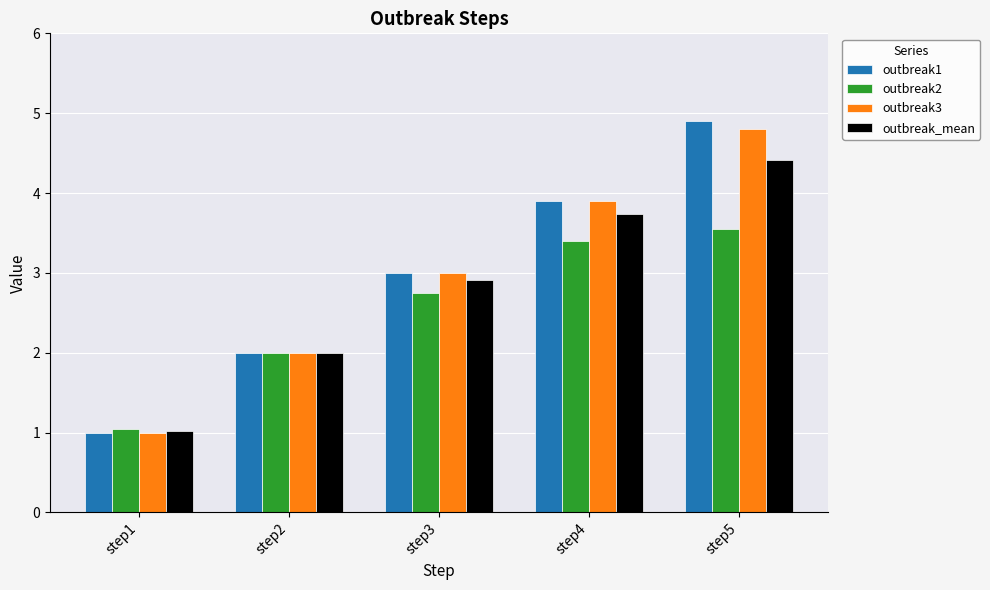

What is the total value across all series at step3?

11.7